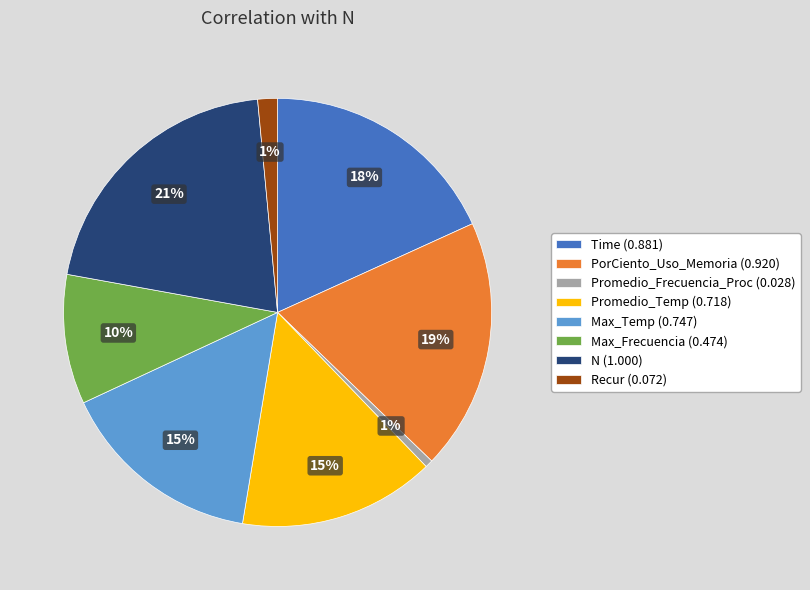

To the nearest percent, what is the difference between the largest and smallest slice percentages?

20%